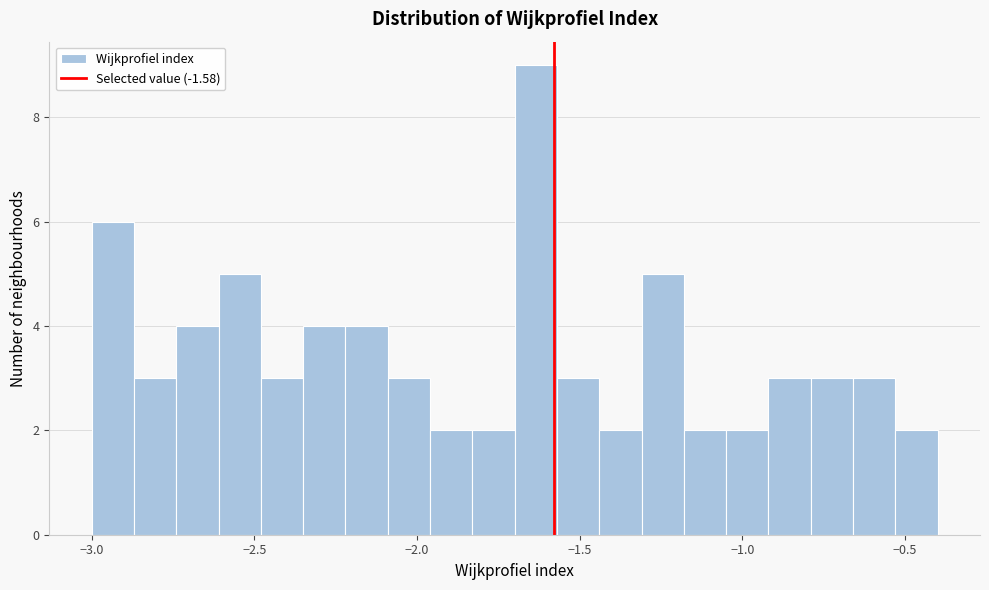

Around what value on the x-axis is the tallest bar? Give the approximate position of its centre, as read against the axis.

-1.65